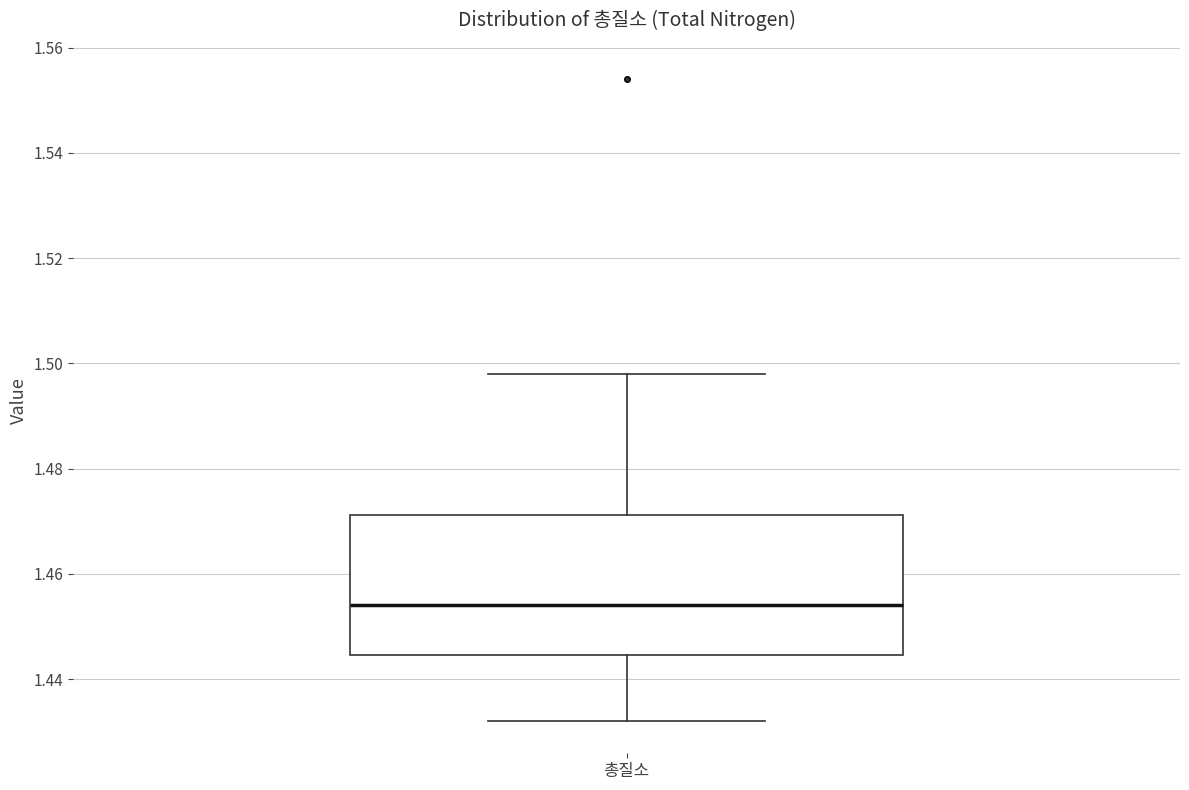

Where does the lower whisker of the box for 총질소 end on the y-axis? The values are not printed on the chart, so give them approximately, as read against the axis.

1.432